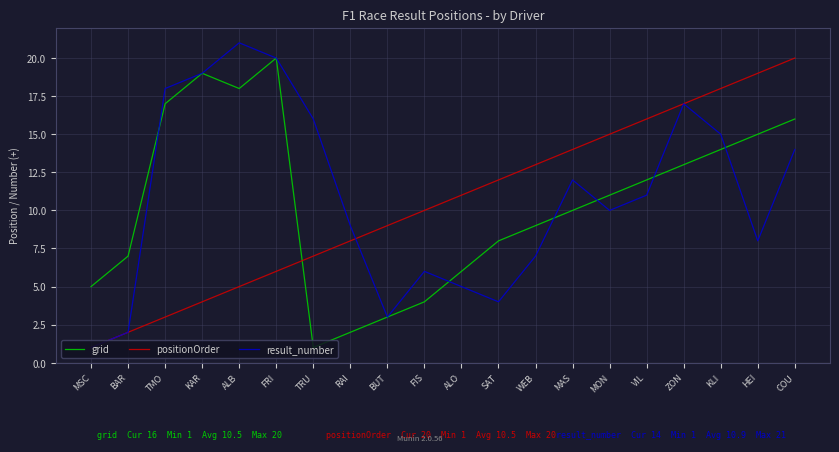

Where is positionOrder nearest to the value 10?

FIS